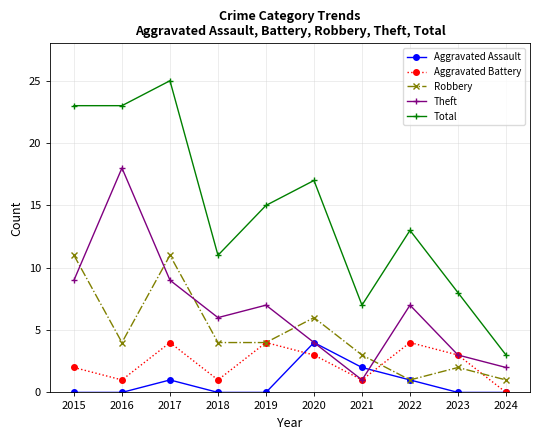

What is the difference between the maximum and minimum values in the Aggravated Battery series?

4